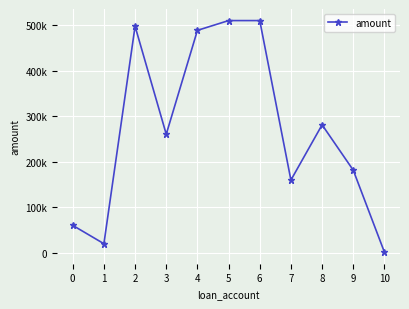

At which category does the data reach its first local valley?

1